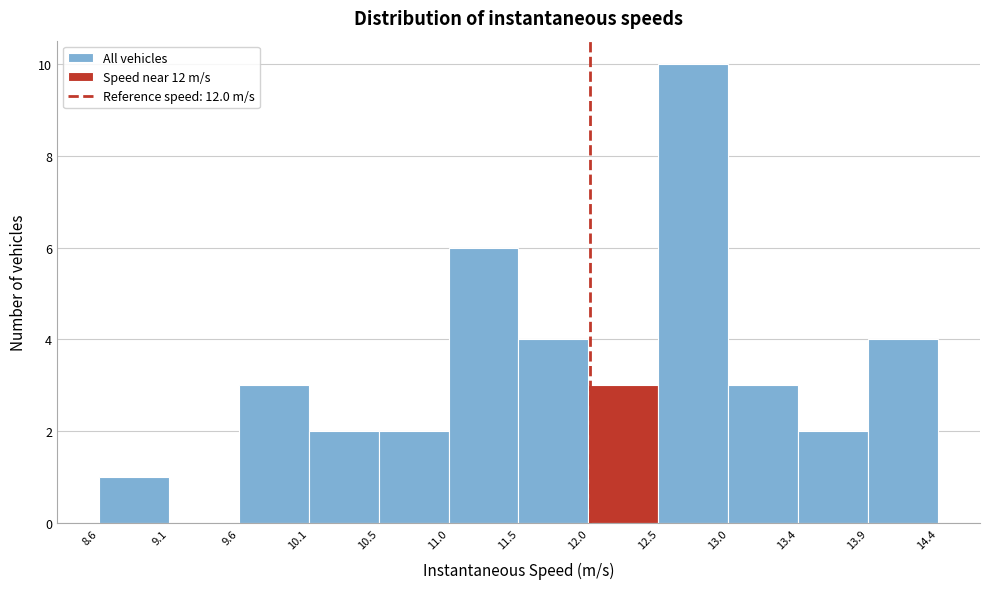

How tall is the bar that spans 11.5 to 12.0 on the x-axis? The values are not printed on the chart, so give them approximately, as read against the axis.

4